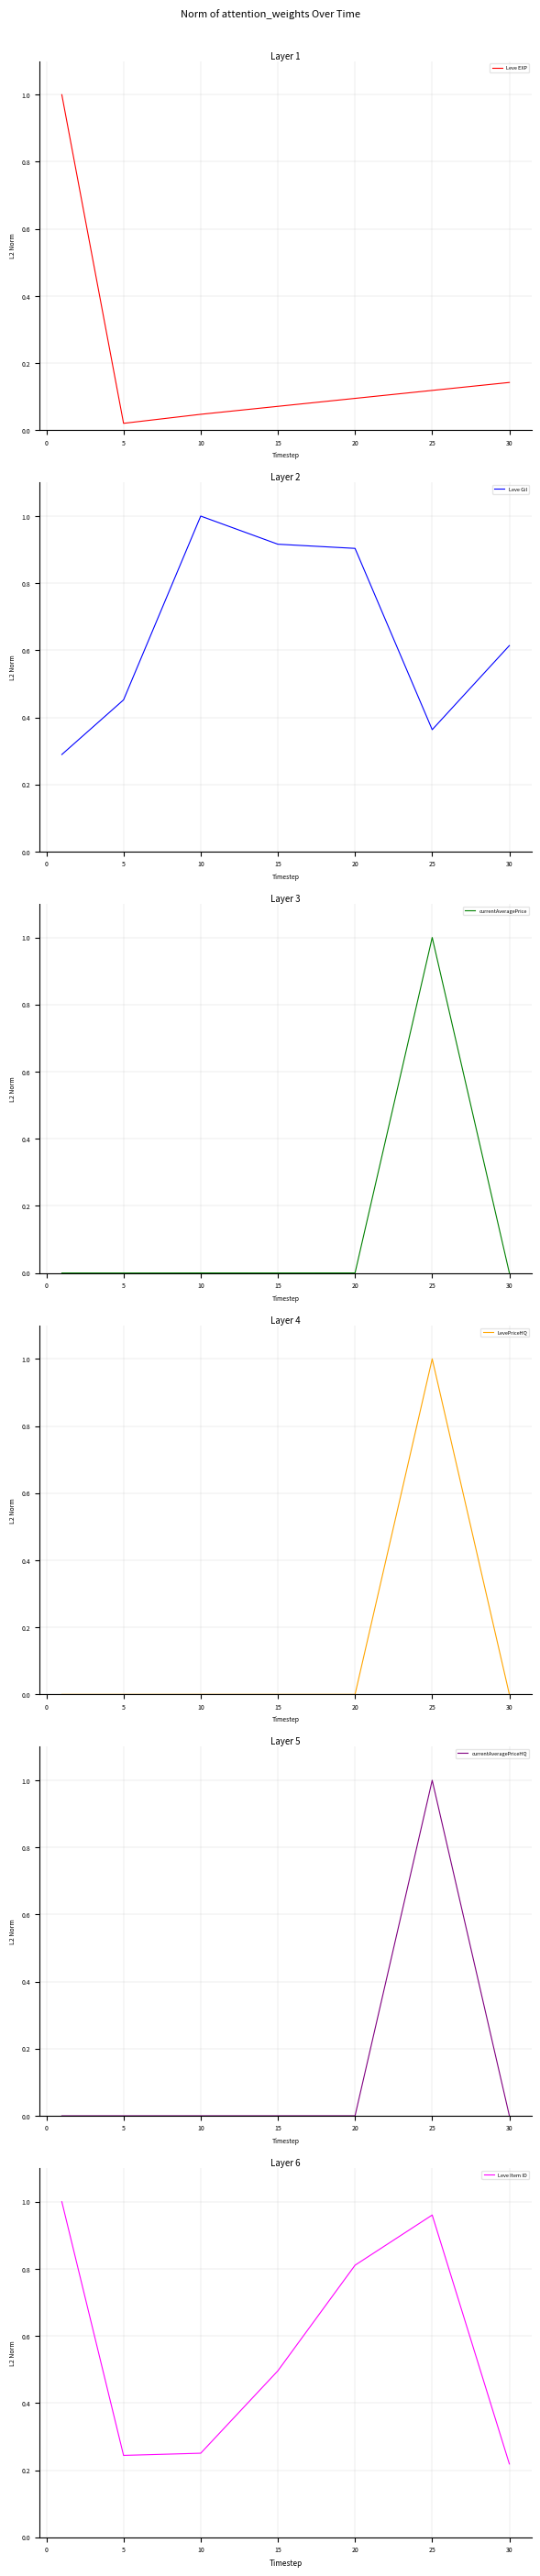

Reading left to right, transcribe all the data shown in this chart.

Leve EXP: 1.0	0.0	0.0	0.1	0.1	0.1	0.1
Leve Gil: 0.3	0.5	1.0	0.9	0.9	0.4	0.6
currentAveragePrice: 0.0	0.0	0.0	0.0	0.0	1.0	0.0
LevePriceHQ: 0.0	0.0	0.0	0.0	0.0	1.0	0.0
currentAveragePriceHQ: 0.0	0.0	0.0	0.0	0.0	1.0	0.0
Leve Item ID: 1.0	0.2	0.3	0.5	0.8	1.0	0.2